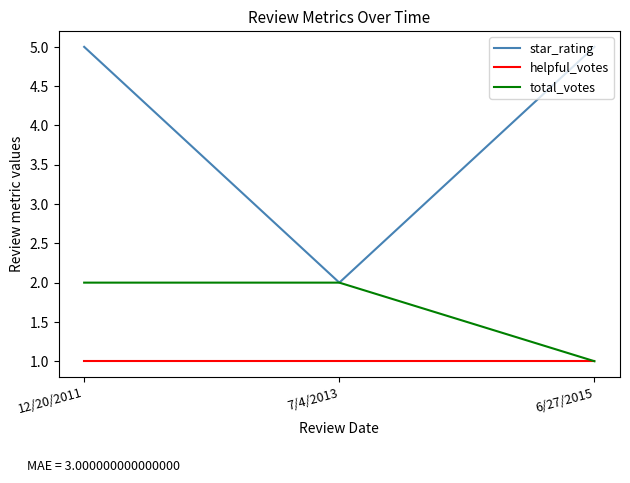

What position from the left is 7/4/2013?

2